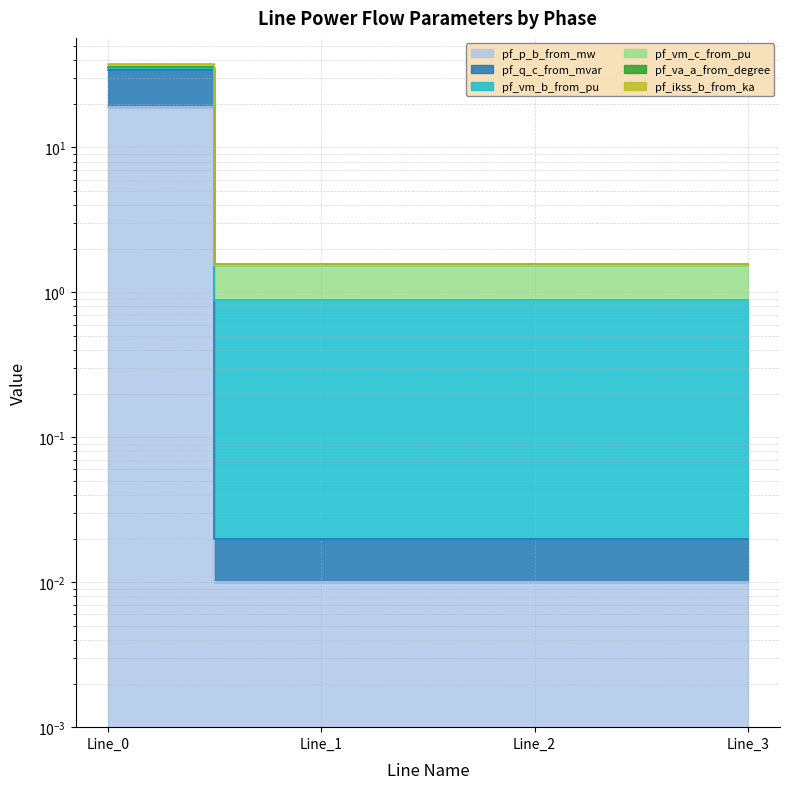

At which category is the sum across all series the highest?

Line_0